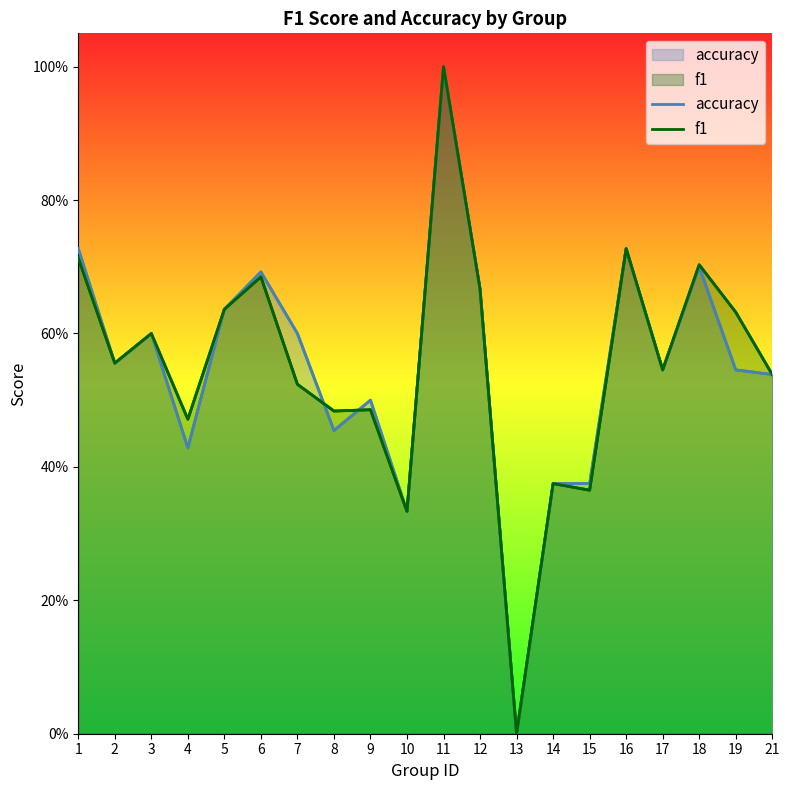

In f1, how many points are higher than both neighbors (excluding endpoints)?

7